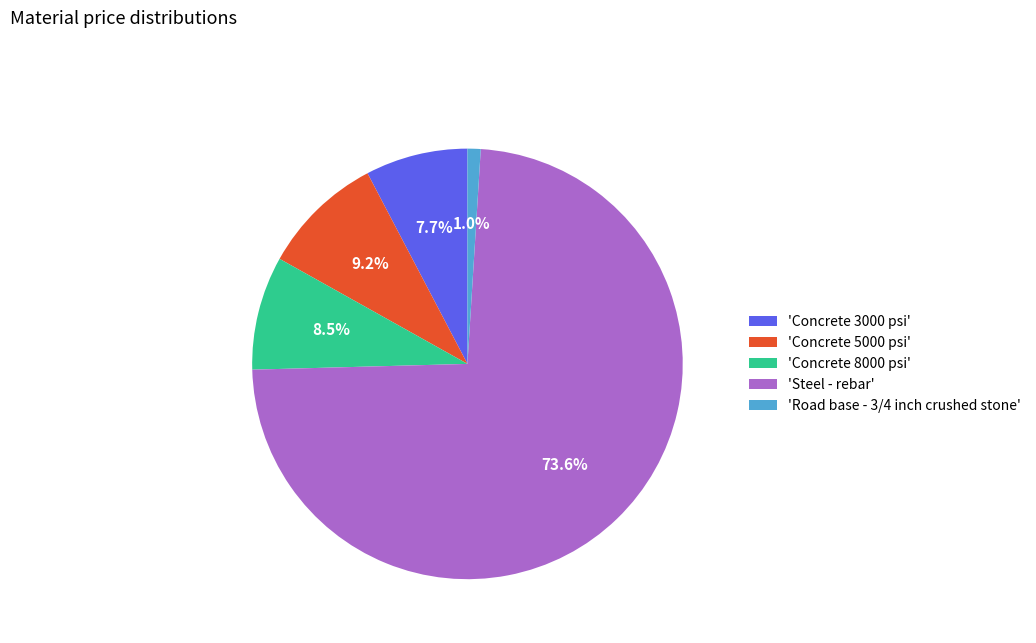

Count the number of slices in the pie.

5